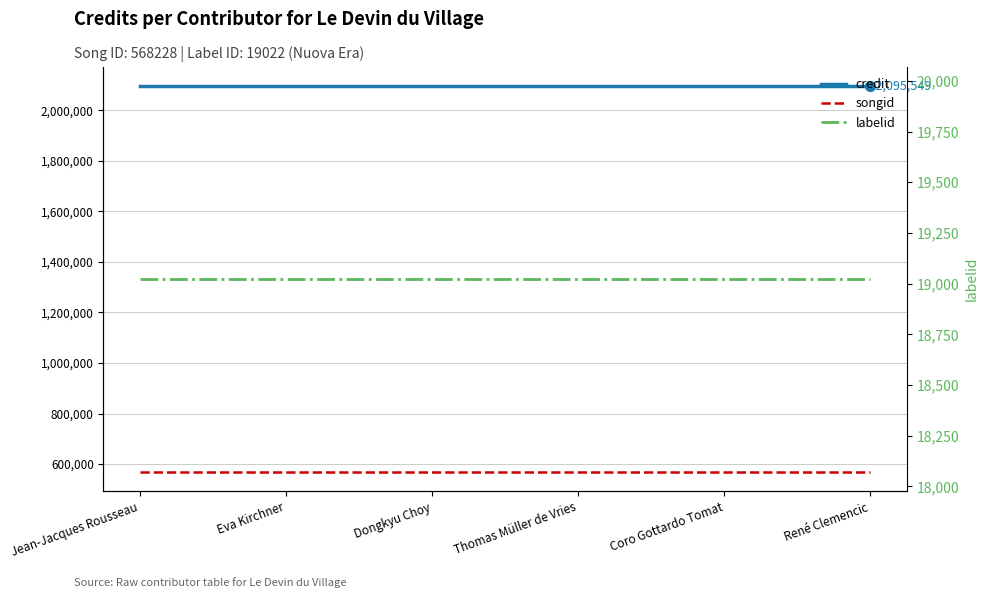

Which series contains the lowest Y value?

labelid